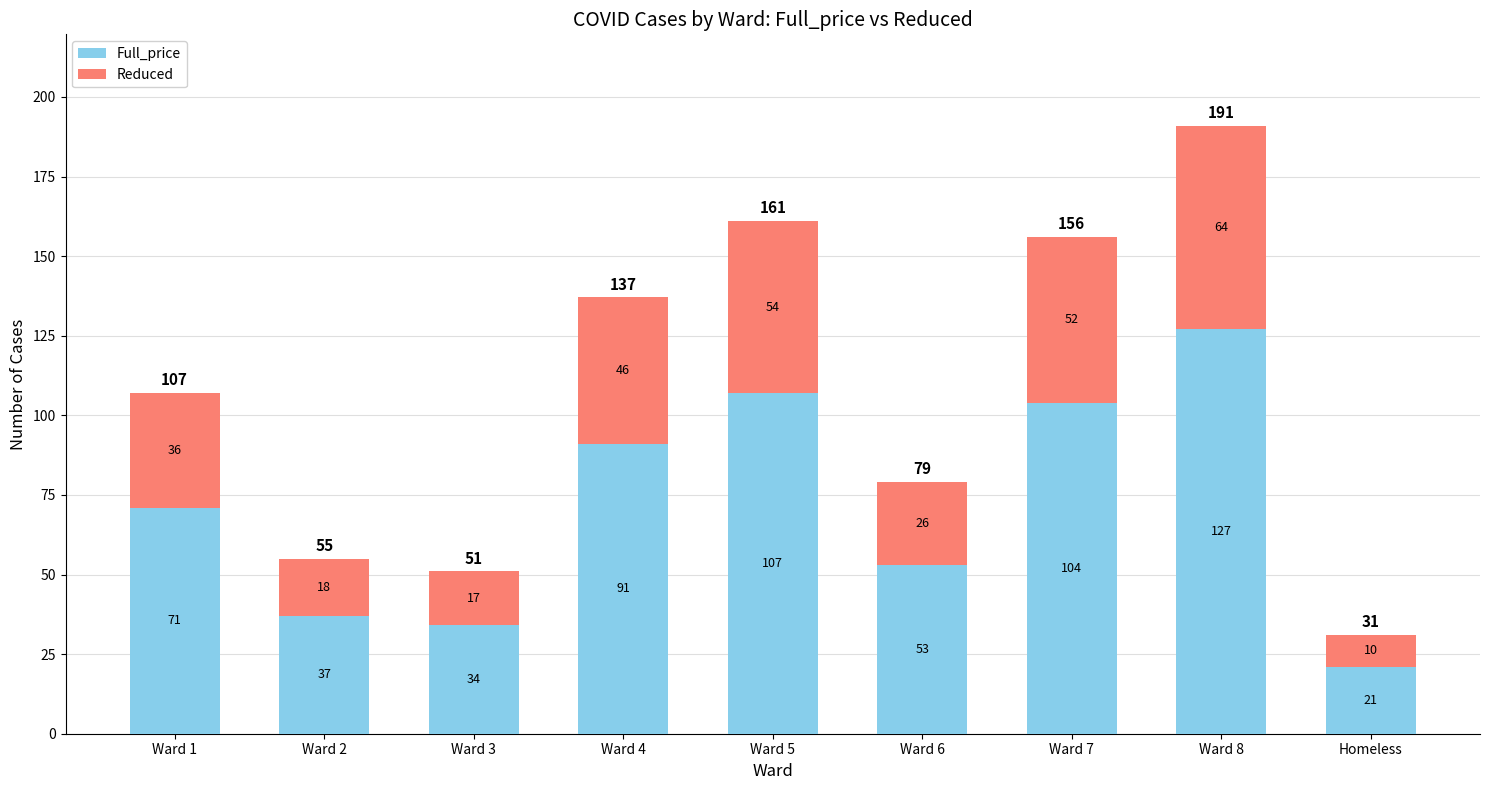

How many bars are there in total?

9